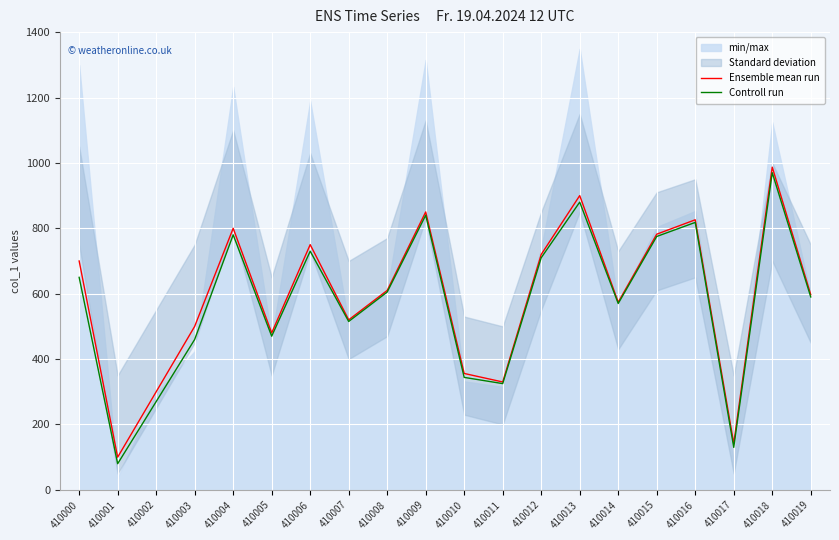

True or false: Ensemble mean run has more than 2 interior local peaks.

True